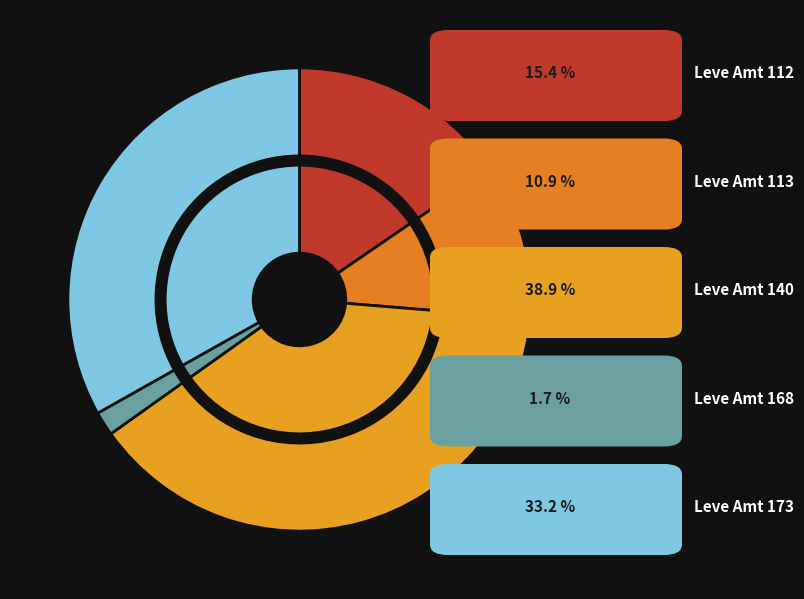

True or false: Boiled Egg accounts for 1% of the total.

False